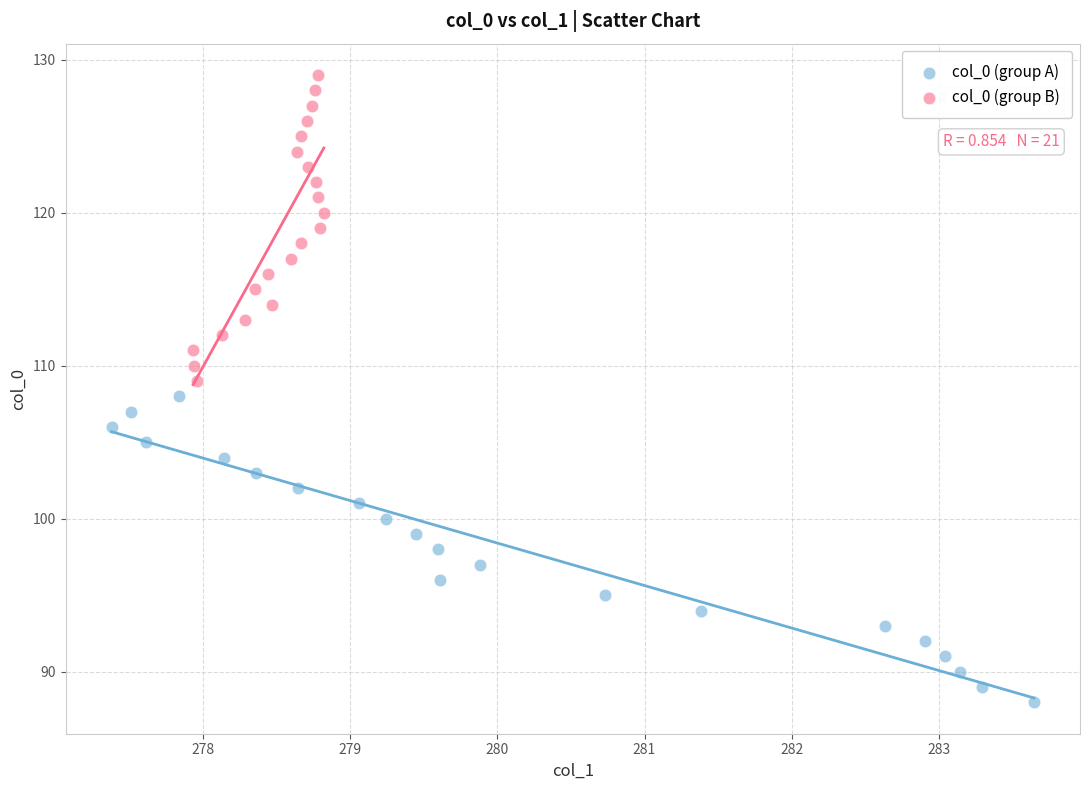

Which series reaches the maximum Y coordinate?

col_0 (group B)